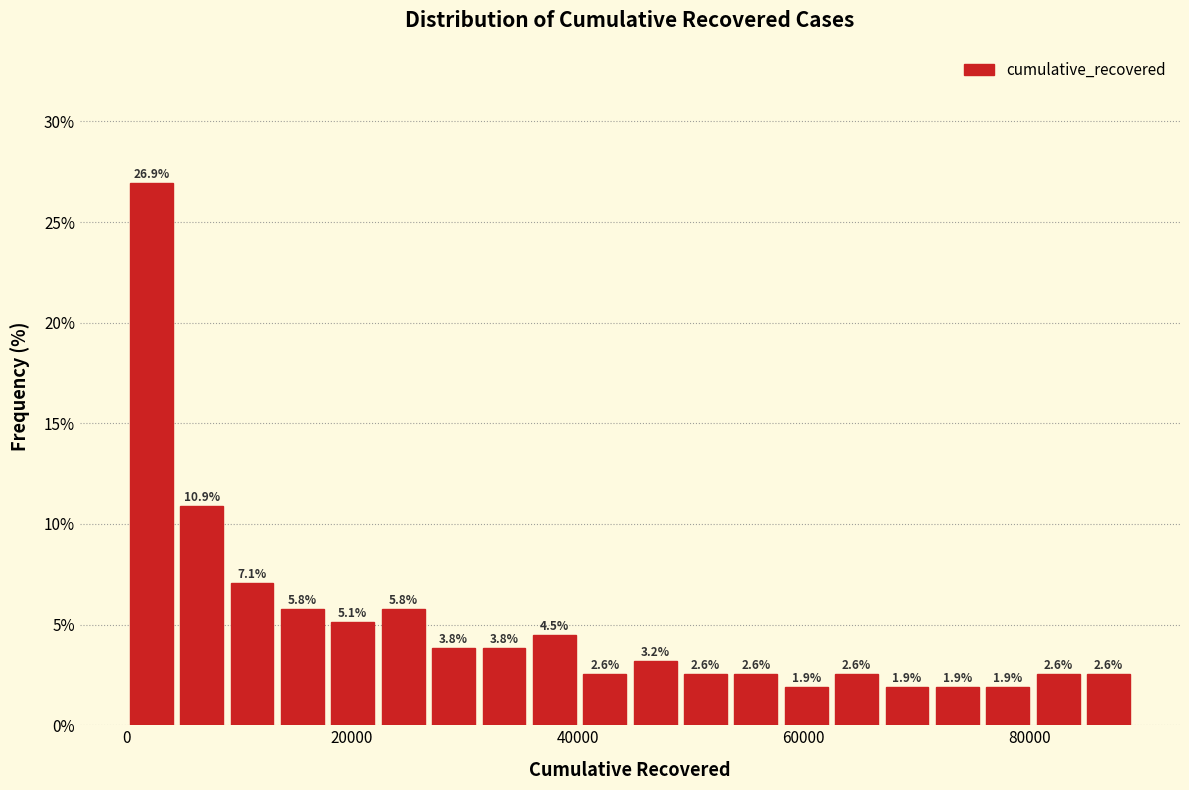

Read against the x-axis, roughly where is the centre of the tallest bar?

2000